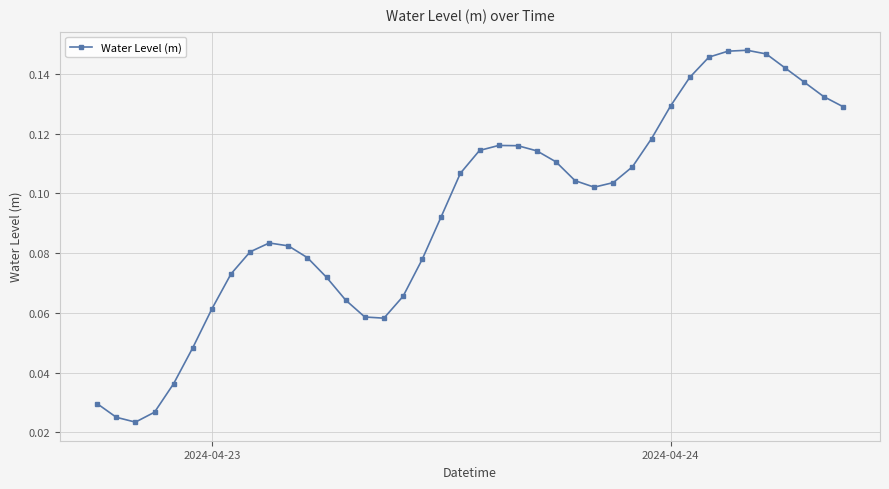

True or false: there are more than 2 points higher than both neighbors.

True